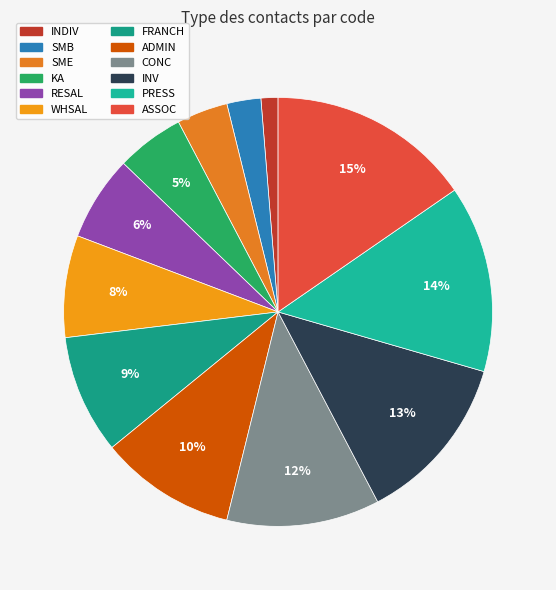

What is the change in value from SMB to WHSAL?

+4